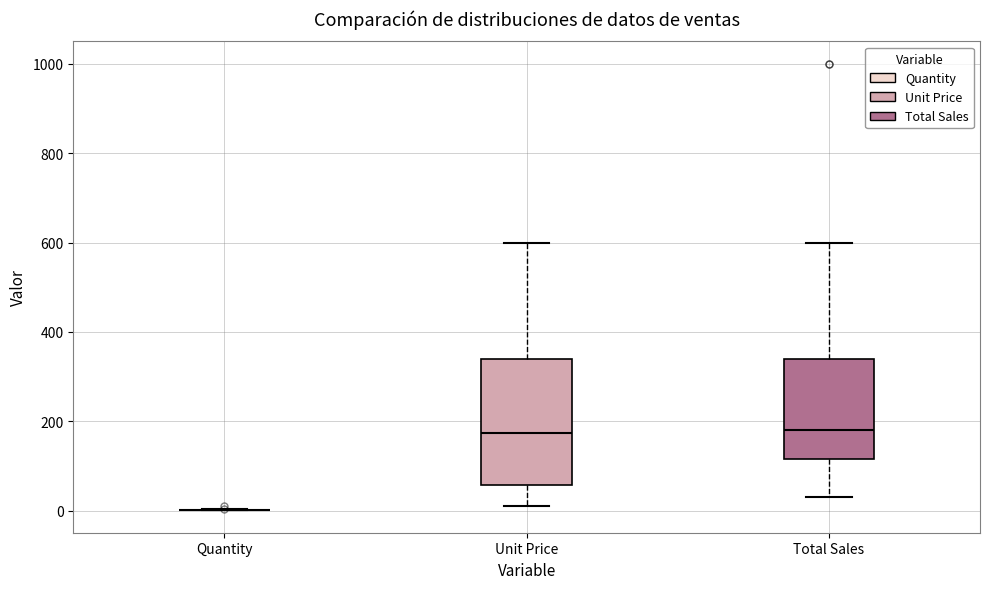

Which box is the tallest, from its lower edge to its upper edge?

Unit Price